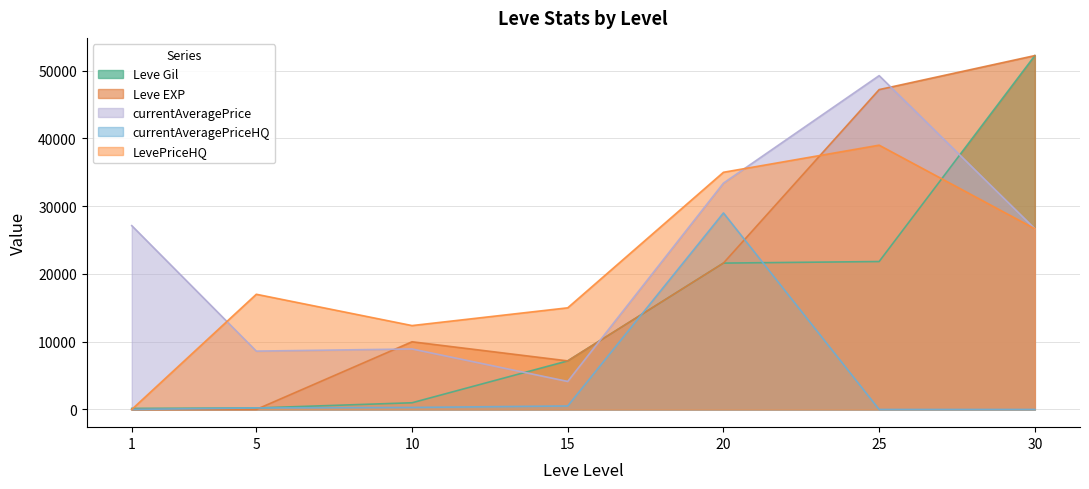

Is it true that currentAveragePrice equals 8928 at 10?

True